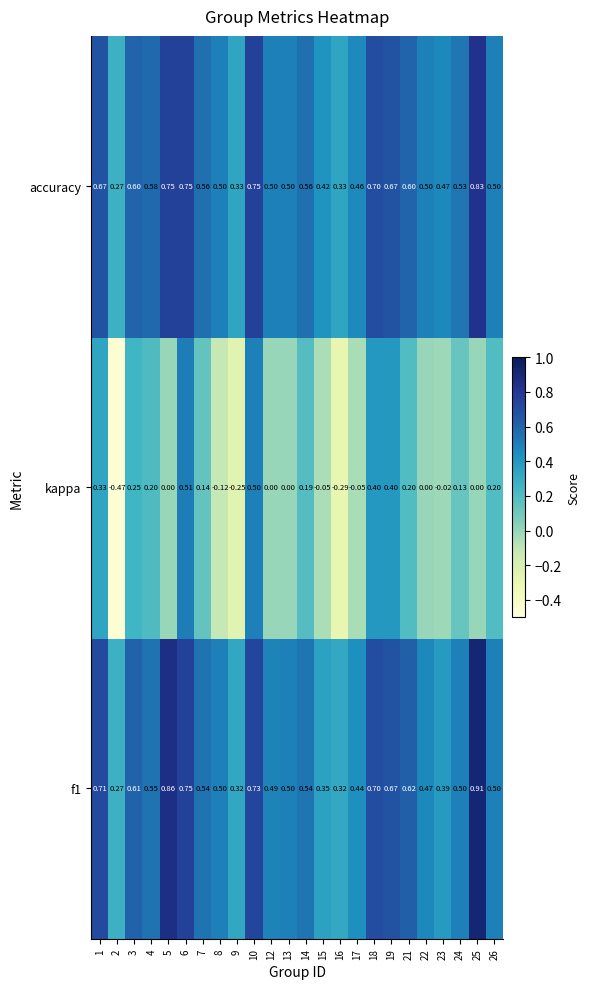

At which category does the chart reach its minimum across all series?

2